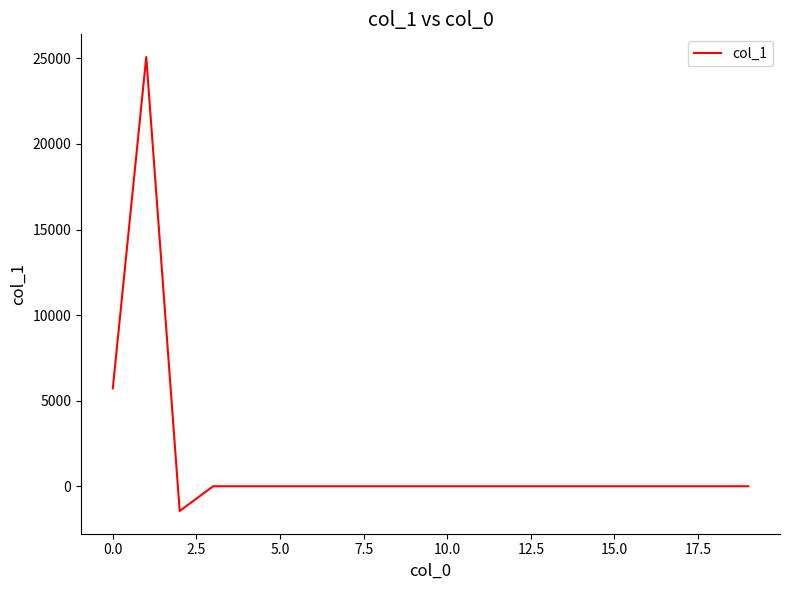

What is the sum of all values?

29347.3